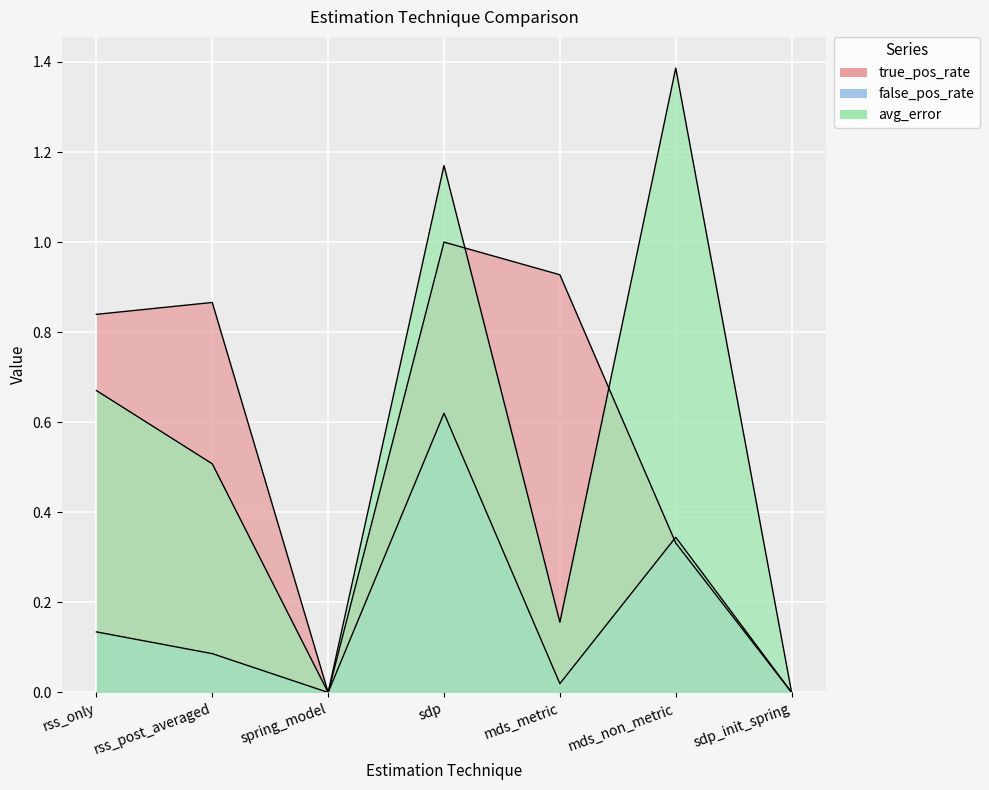

The true_pos_rate series shows 0.3 at mds_non_metric. True or false?

True